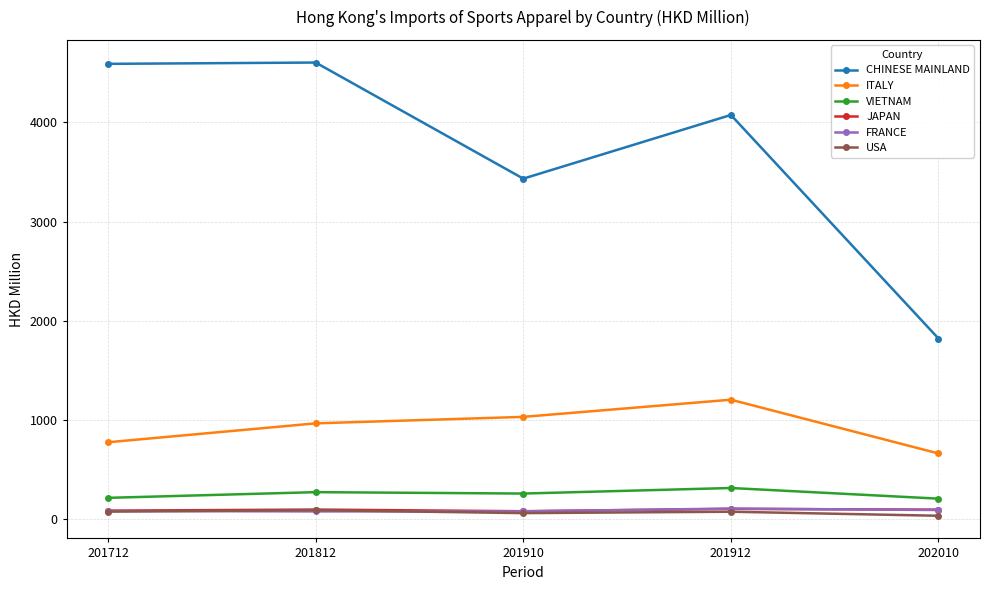

What is the smallest value displayed?

37.3